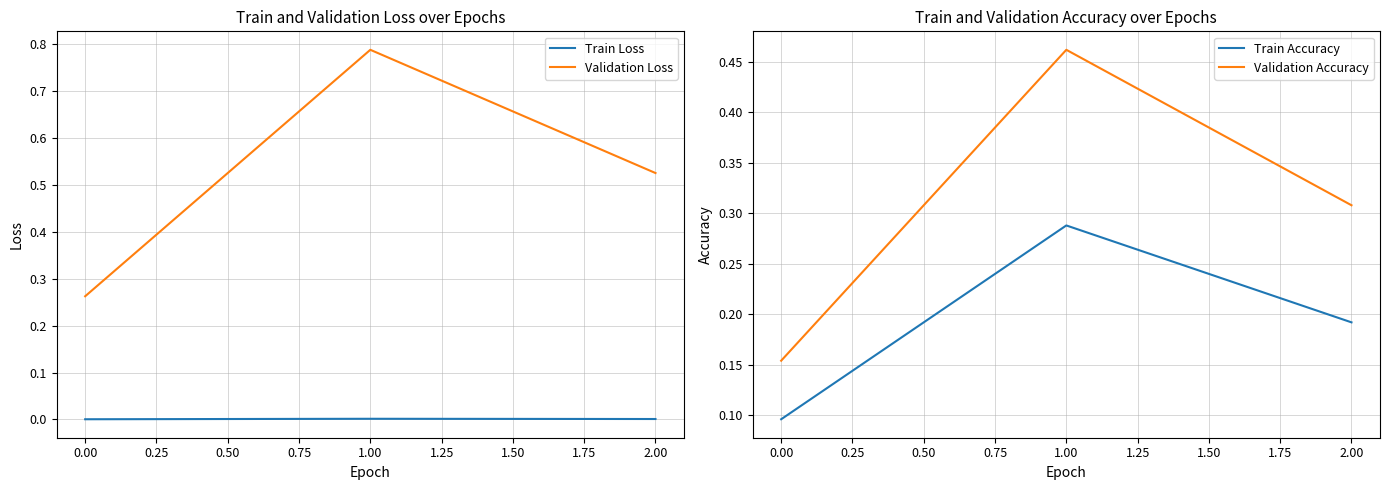

What are all the series names shown in the legend?

Train Loss, Validation Loss, Train Accuracy, Validation Accuracy